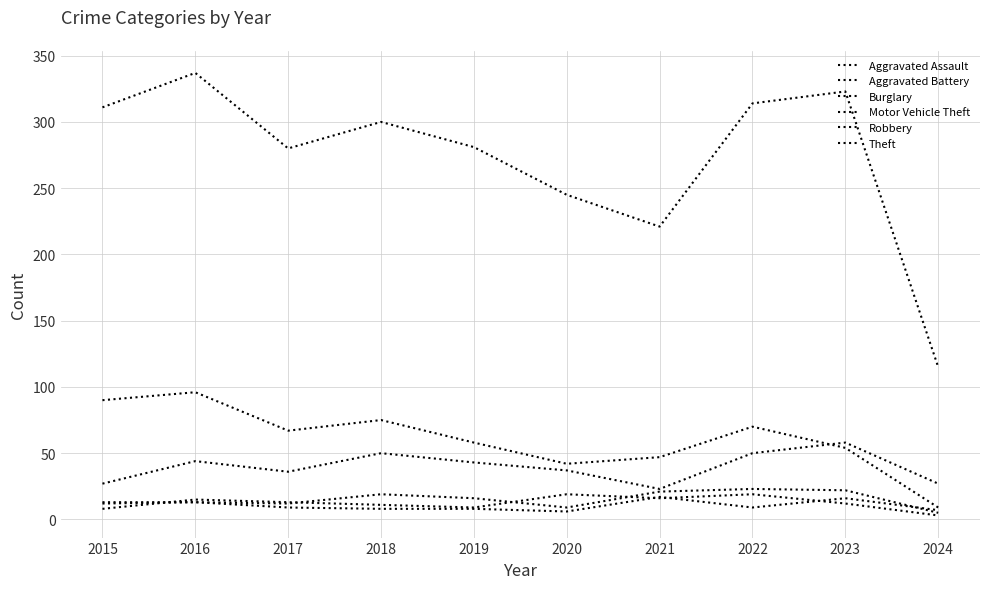

Does the chart have visible grid lines?

Yes